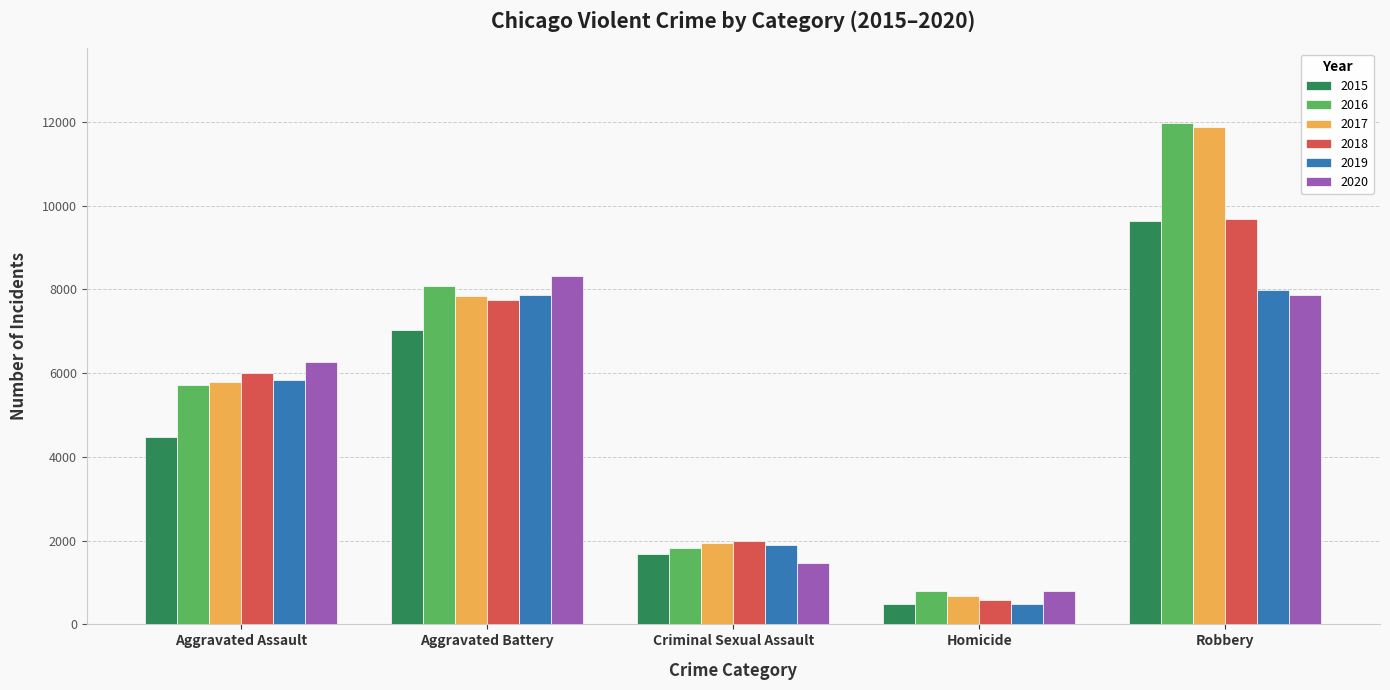

Which category has the highest value across all series?

Robbery